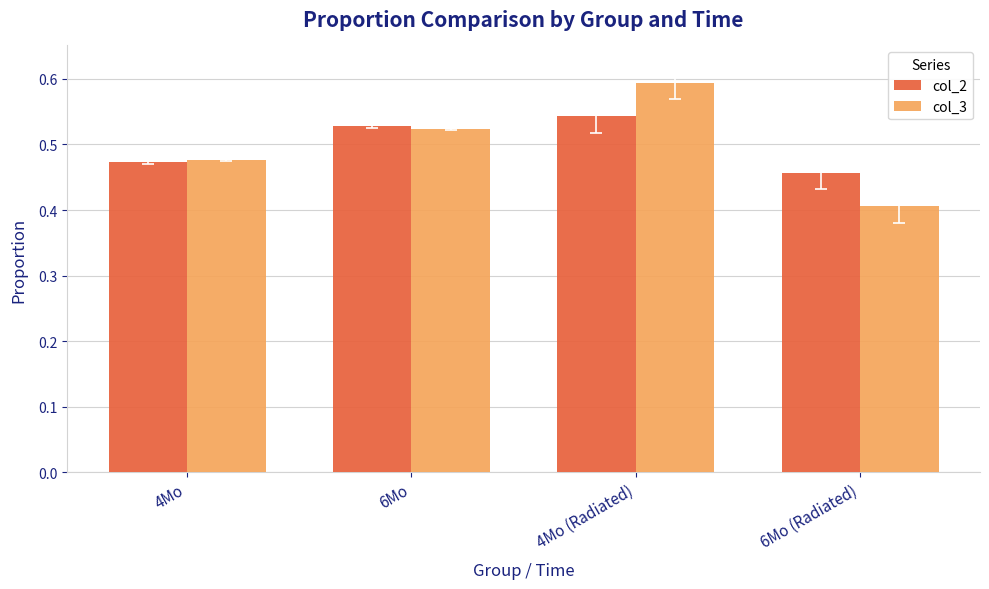

Is the value of col_3 at 6Mo (Radiated) greater than the value of col_2 at 4Mo?

No